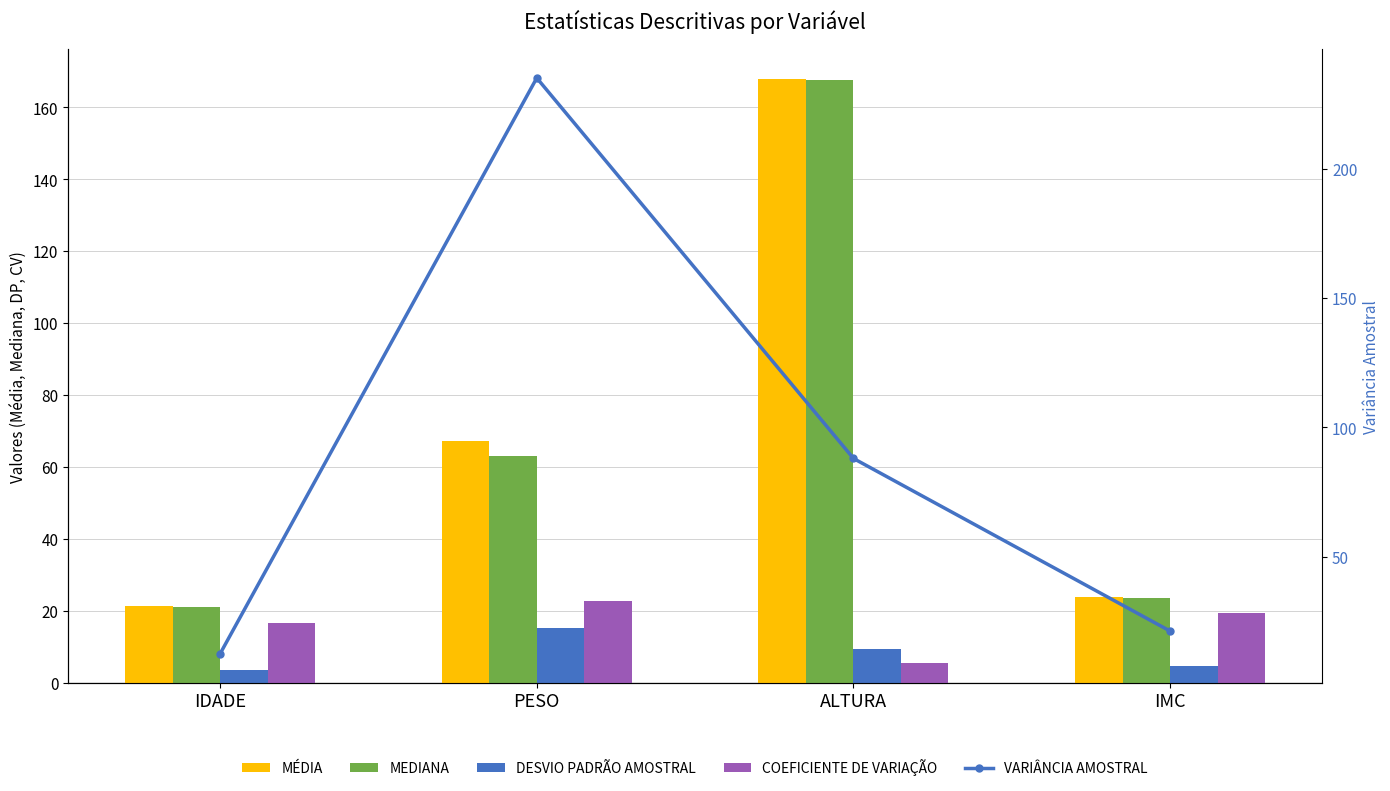

Reading left to right, extract all data points from this chart.

MÉDIA: 21.4	67.3	167.8	23.8
MEDIANA: 21.0	63.0	167.5	23.6
DESVIO PADRÃO AMOSTRAL: 3.5	15.3	9.4	4.6
COEFICIENTE DE VARIAÇÃO: 16.6	22.8	5.6	19.4
VARIÂNCIA AMOSTRAL: 12.5	235.0	88.0	21.3